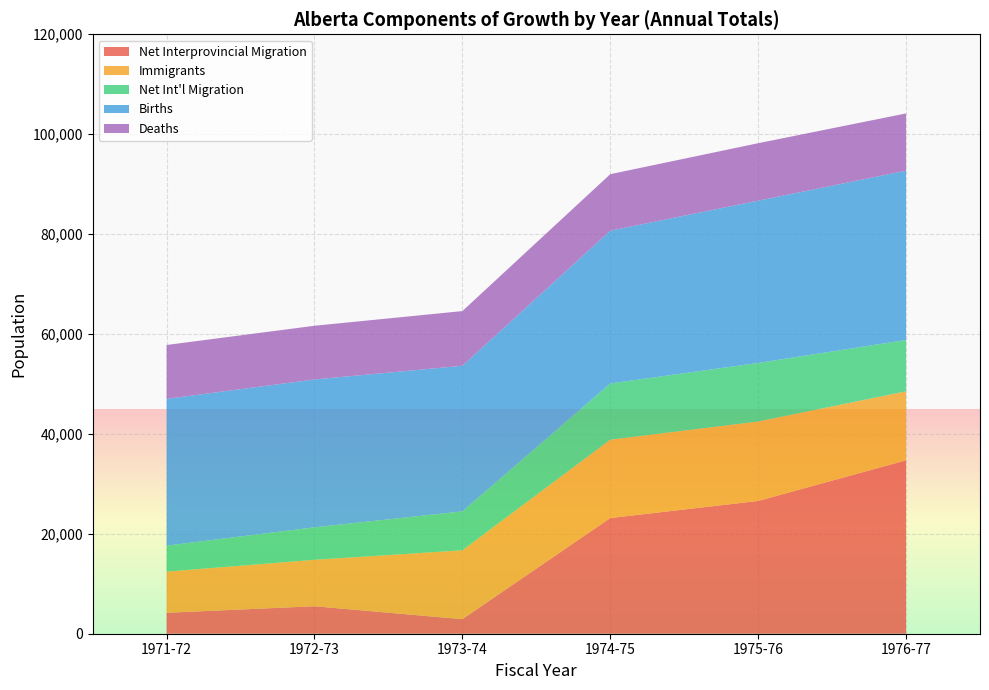

At which label does Net Interprovincial Migration reach its peak?

1976-77